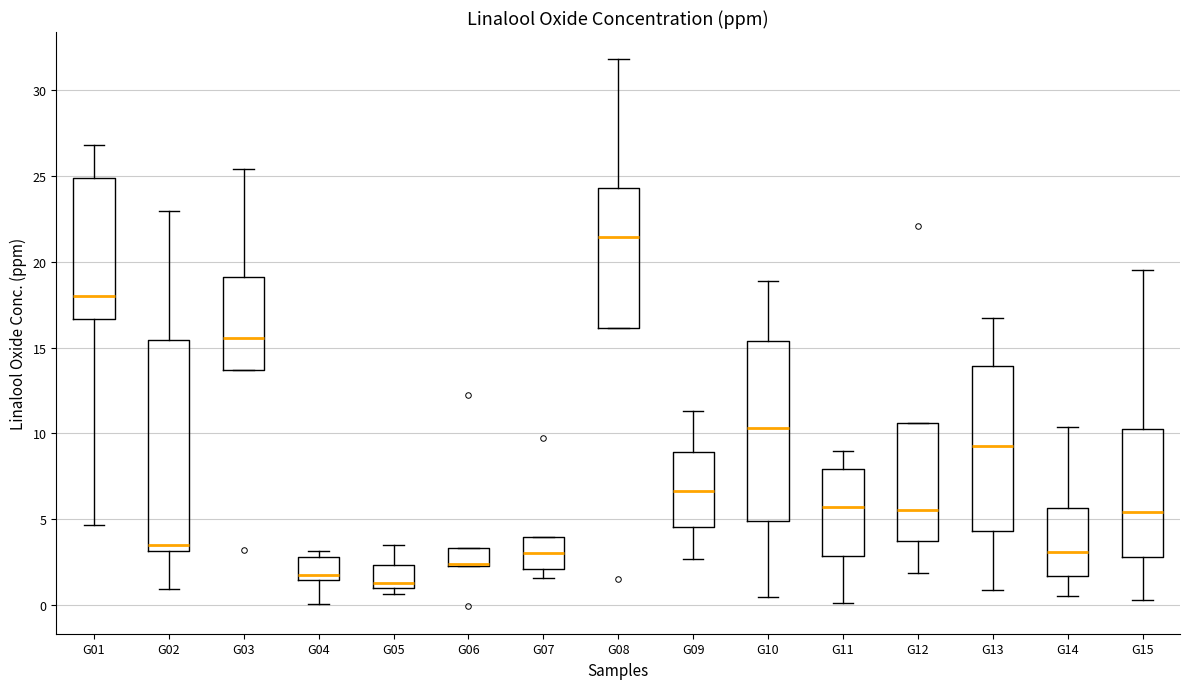

Reading left to right, transcribe this box plot: for each box, give where its median line is, the range the box spans, and where its two whiskers end, as read against the y-axis. The values are not printed on the chart, so give them approximately, as read against the axis.

G01: median 18.0, box 16.5 to 25.0, whiskers 4.5 to 27.0
G02: median 3.5, box 3.0 to 15.5, whiskers 1.0 to 23.0
G03: median 15.5, box 13.5 to 19.0, whiskers 13.5 to 25.5
G04: median 2.0, box 1.5 to 3.0, whiskers 0.0 to 3.0 (just above the box's upper edge)
G05: median 1.5, box 1.0 to 2.5, whiskers 0.5 to 3.5
G06: median 2.5 (drawn on the box's lower edge), box 2.5 to 3.5, whiskers 2.5 to 3.5
G07: median 3.0, box 2.0 to 4.0, whiskers 1.5 to 4.0
G08: median 21.5, box 16.0 to 24.5, whiskers 16.0 to 32.0
G09: median 6.5, box 4.5 to 9.0, whiskers 2.5 to 11.5
G10: median 10.5, box 5.0 to 15.5, whiskers 0.5 to 19.0
G11: median 5.5, box 3.0 to 8.0, whiskers 0.0 to 9.0
G12: median 5.5, box 3.5 to 10.5, whiskers 2.0 to 10.5
G13: median 9.5, box 4.5 to 14.0, whiskers 1.0 to 16.5
G14: median 3.0, box 1.5 to 5.5, whiskers 0.5 to 10.5
G15: median 5.5, box 3.0 to 10.5, whiskers 0.5 to 19.5